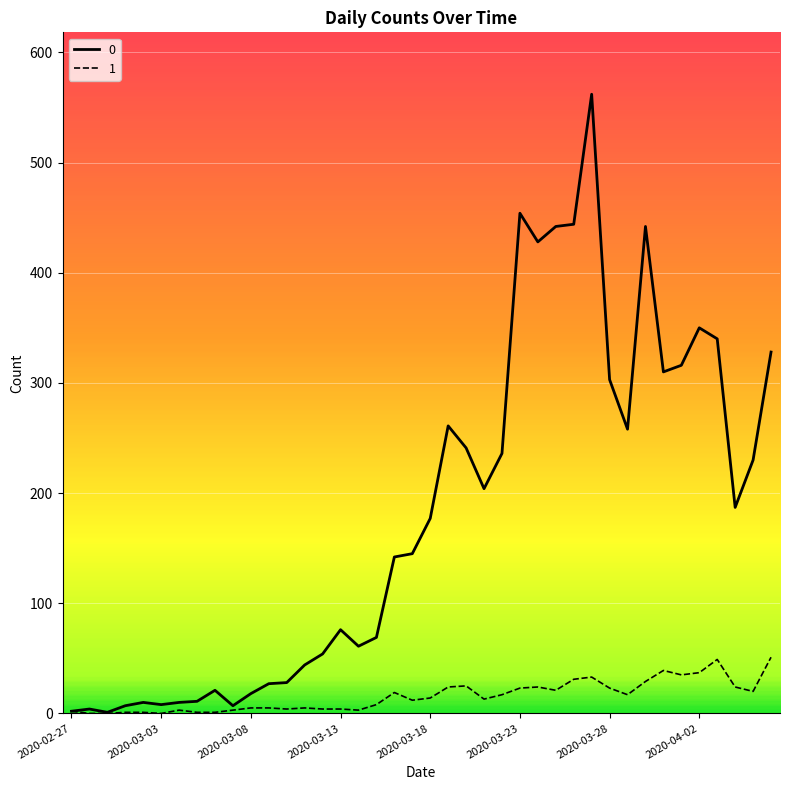

List the series in order of their overall mean, lowest first.

1, 0